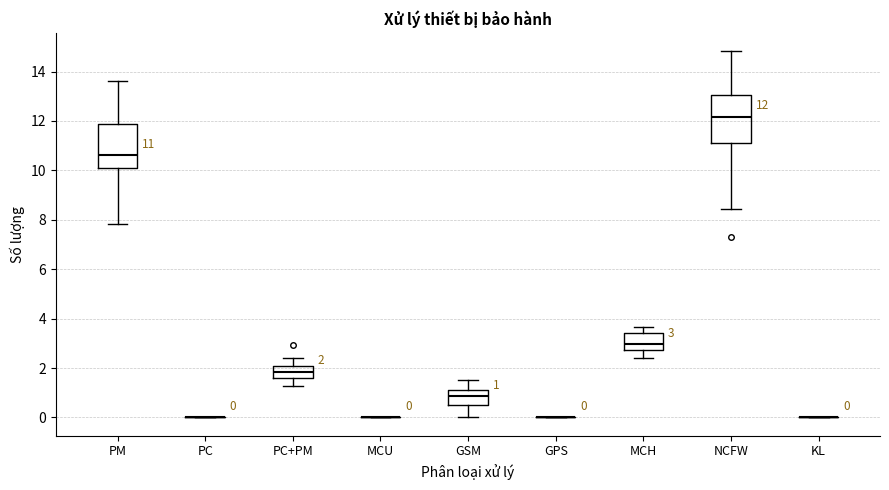

Which box is the tallest, from its lower edge to its upper edge?

NCFW